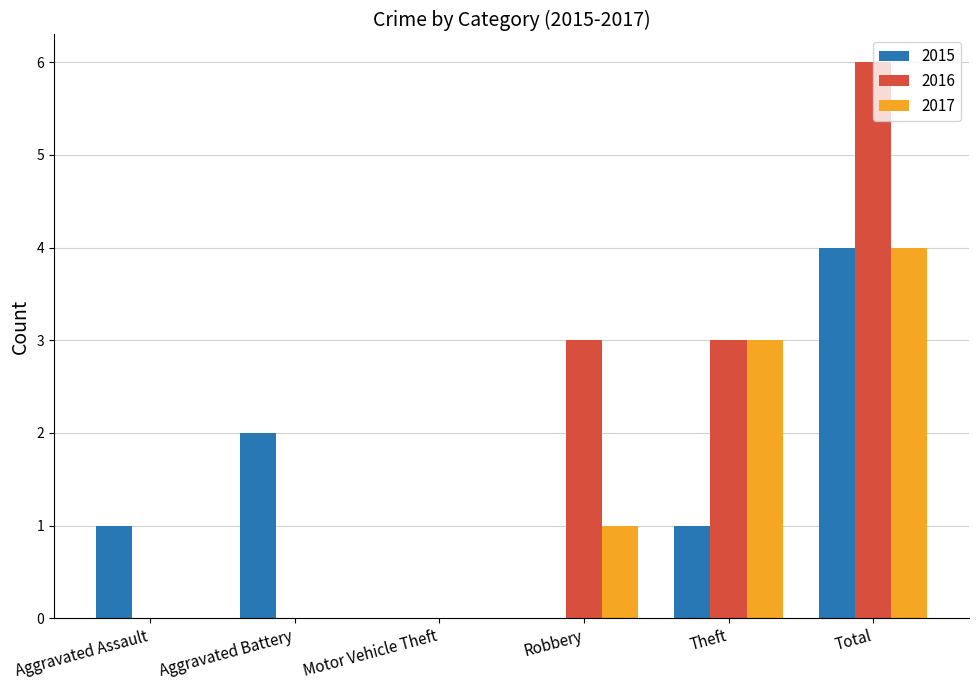

The value of 2015 at Robbery is -1. True or false?

False